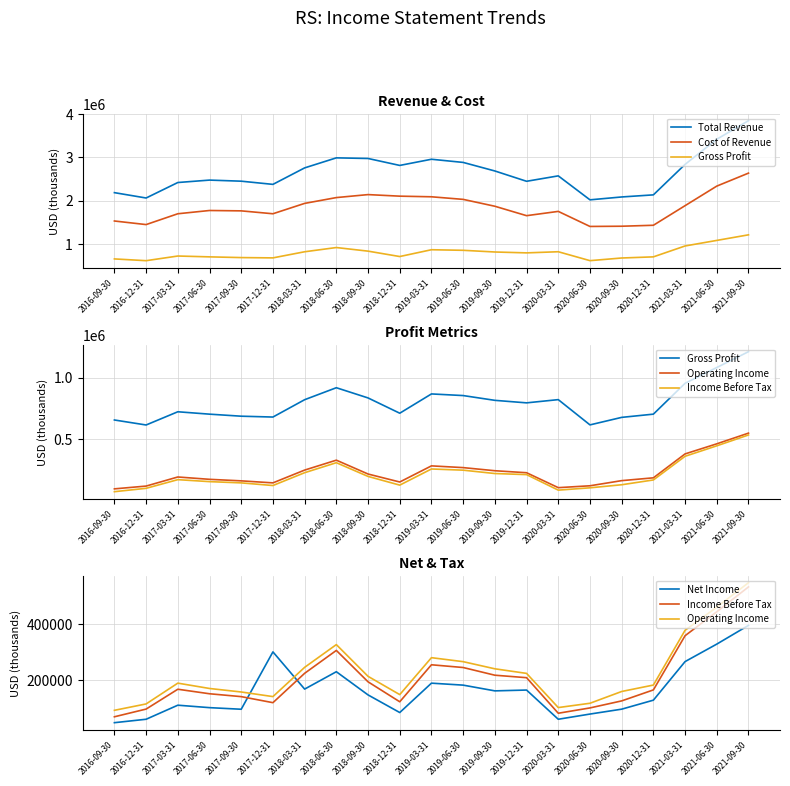

What is the greatest value displayed?

3847400